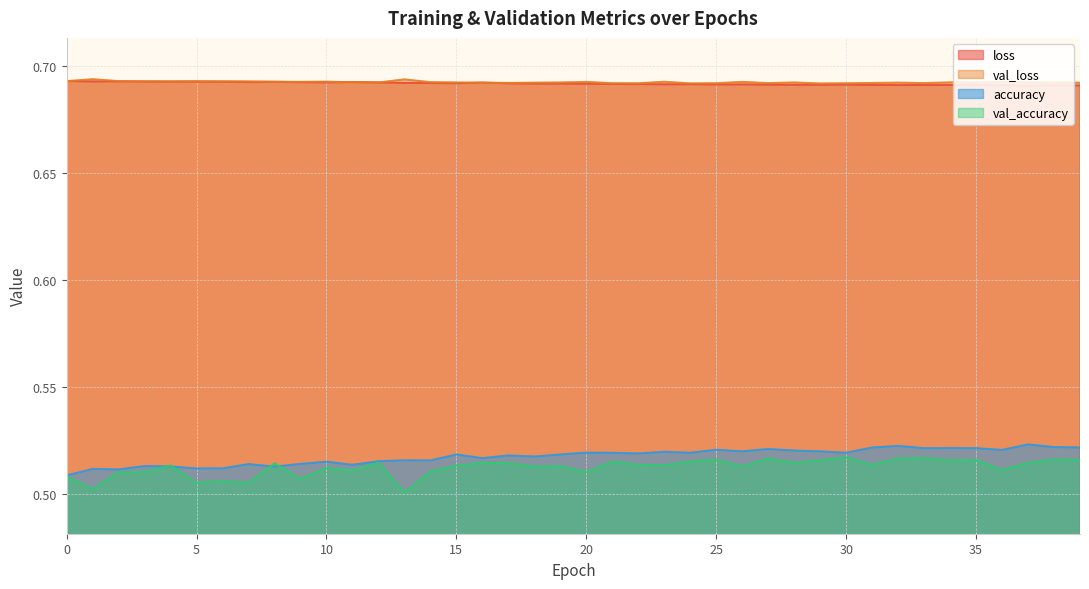

Rank the series at 20 from lowest to highest value.

val_accuracy, accuracy, loss, val_loss